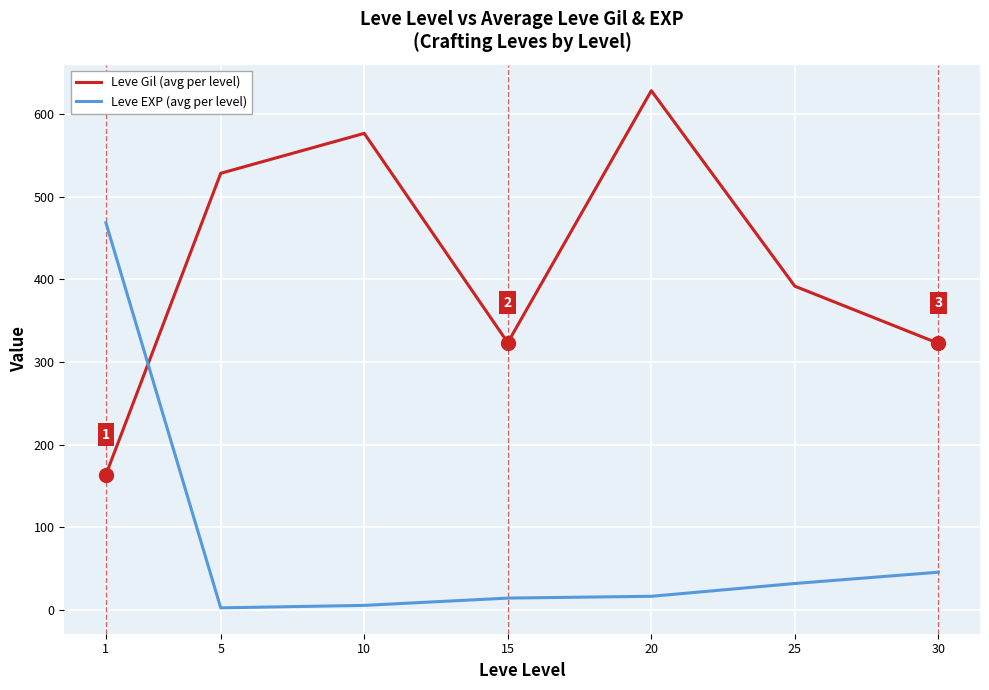

Which series changed the most between 1 and 25?

Leve EXP (avg per level)